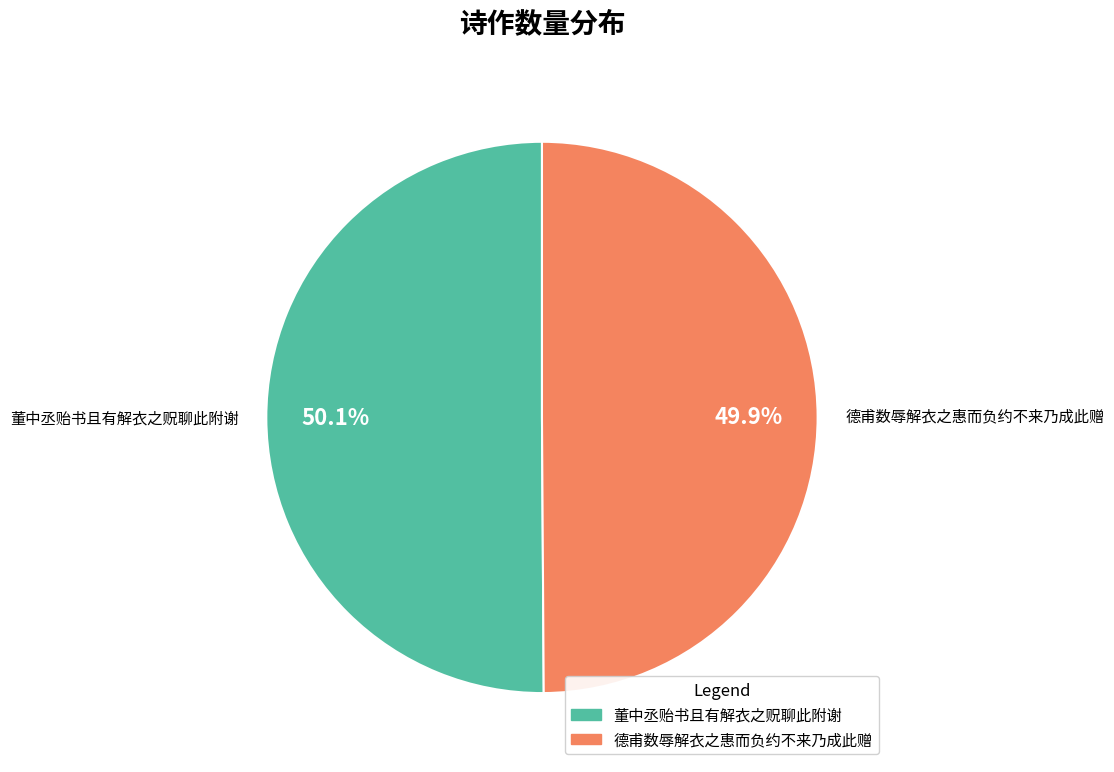

True or false: 董中丞贻书且有解衣之贶聊此附谢 accounts for 39% of the total.

False